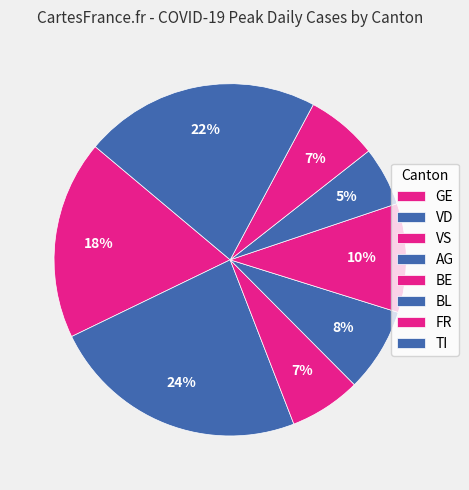

Which slice is the largest?

AG